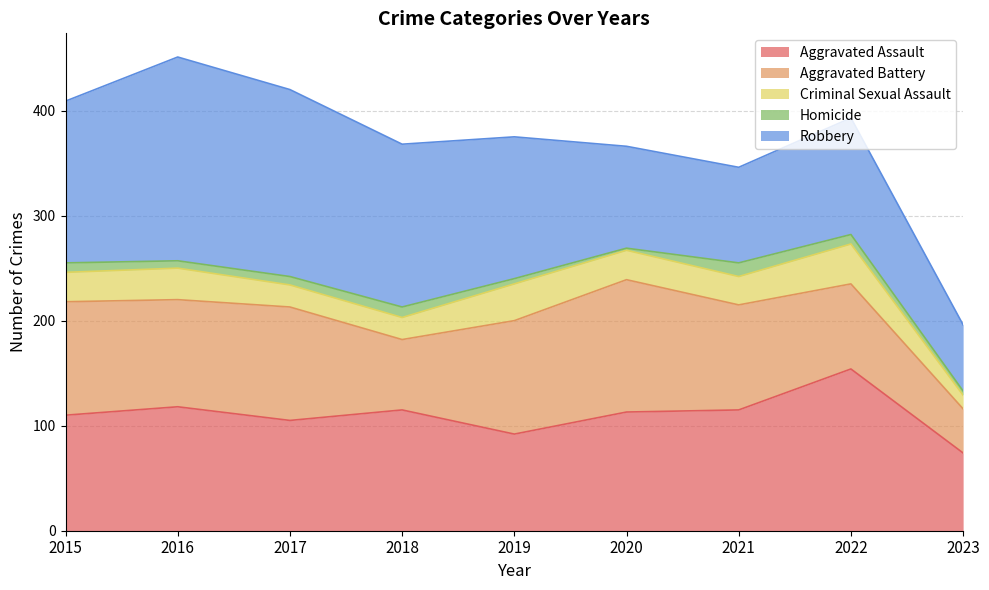

At which label does Criminal Sexual Assault reach its peak?

2022